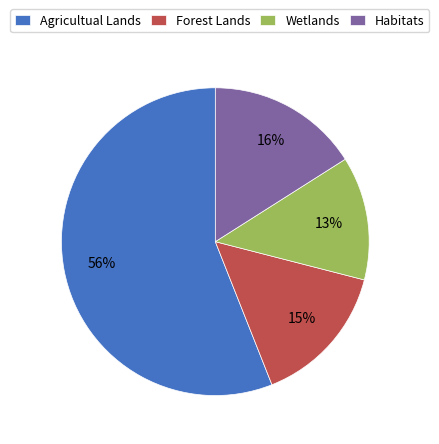

To the nearest percent, what is the combined percentage of Habitats and Wetlands?

29%